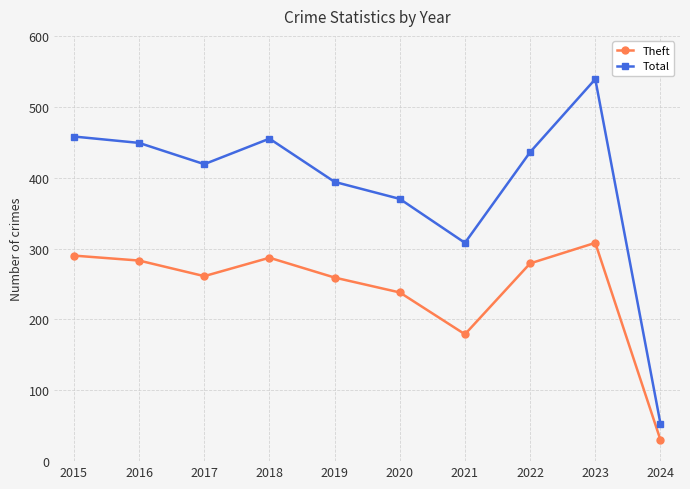

At how many categories does at least one series exceed 76?

9